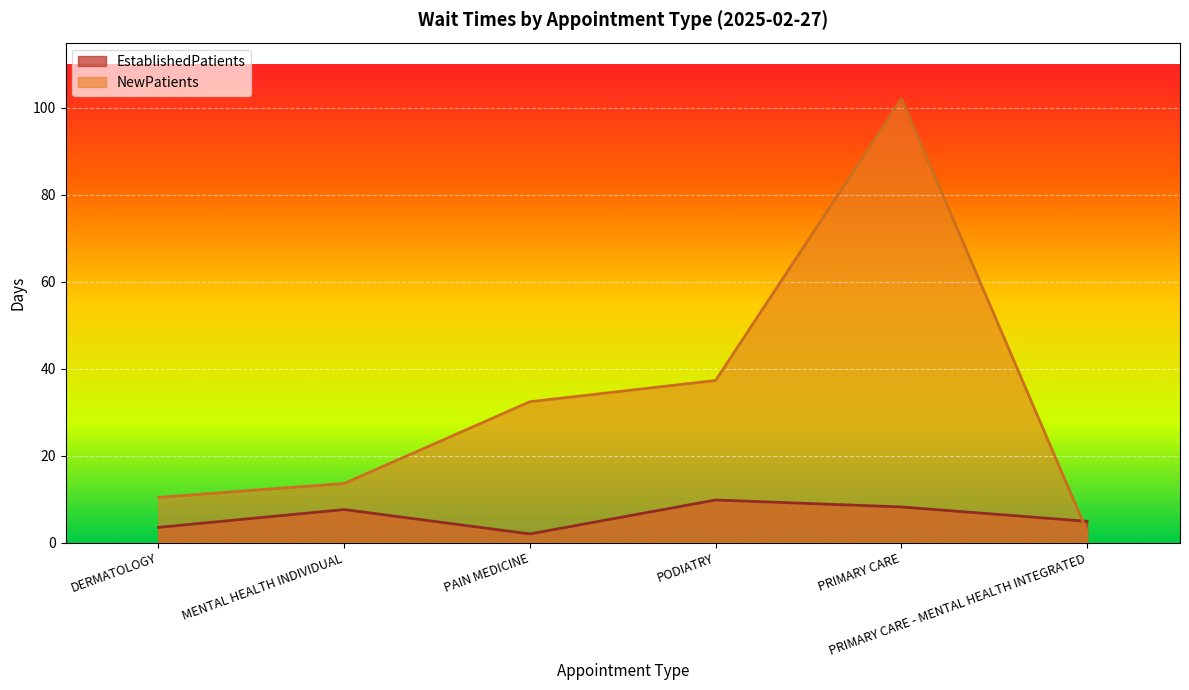

How many times do NewPatients and EstablishedPatients cross each other?

1